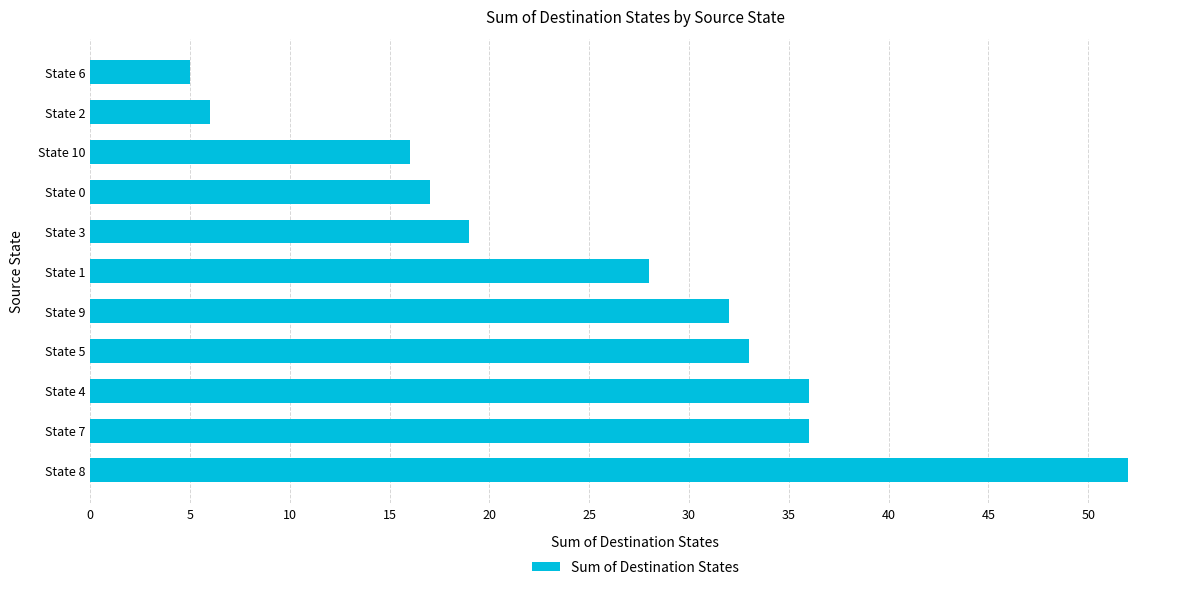

What is the difference between the second highest and second lowest values?

30